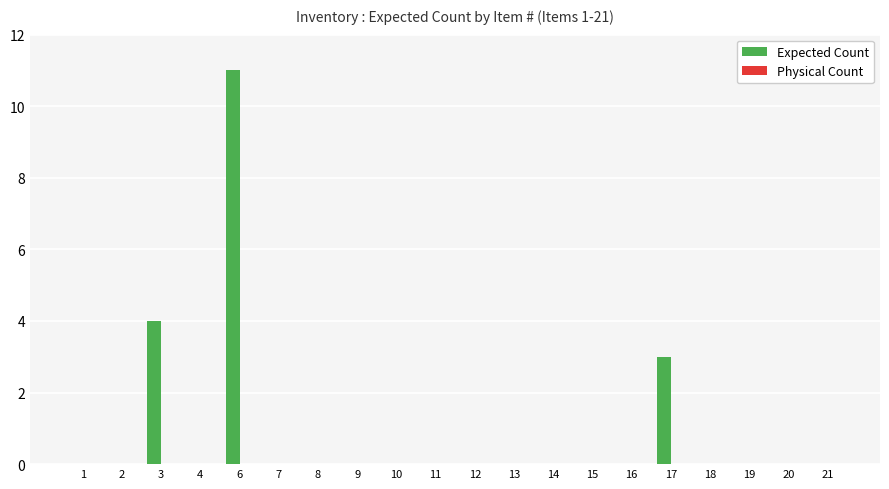

At which label is the value closest to 5?

3